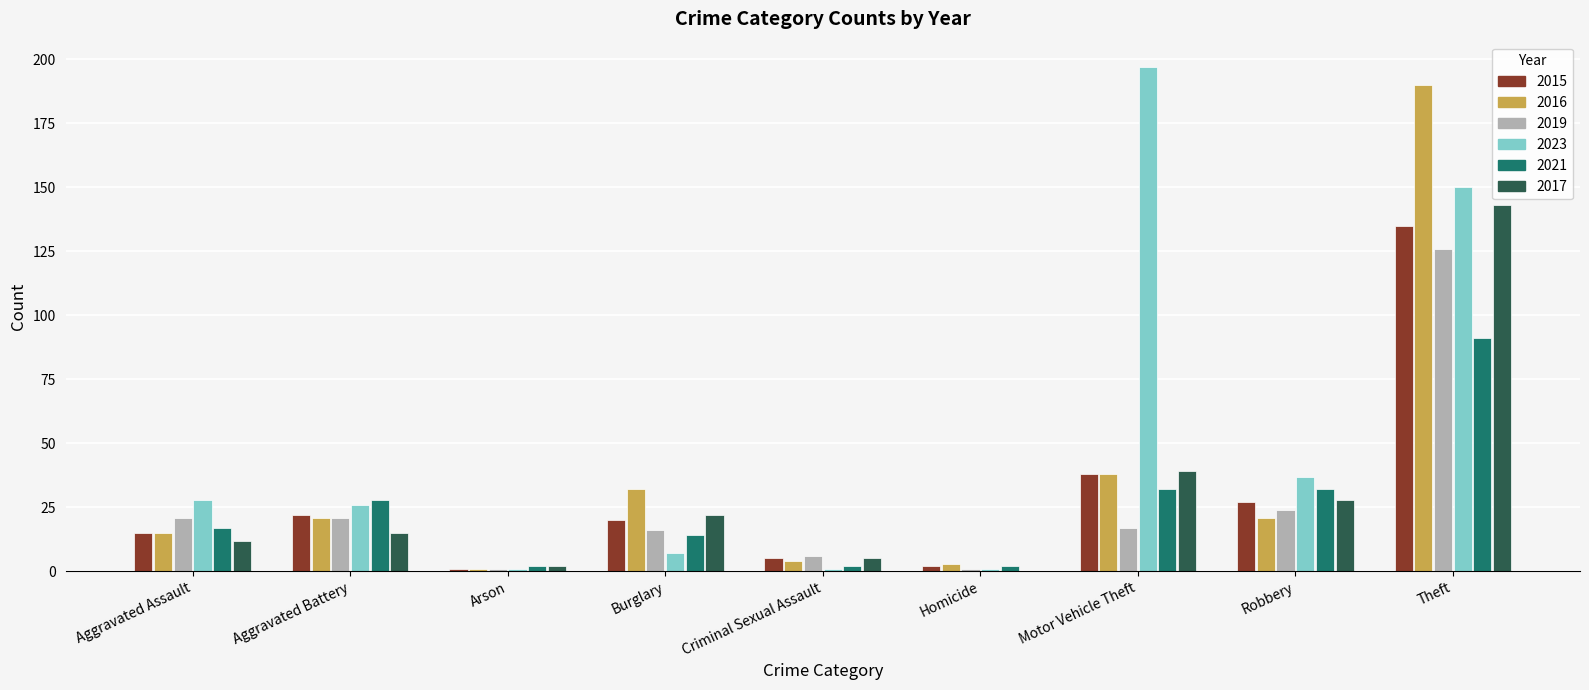

The 2021 series shows 91 at Theft. True or false?

True